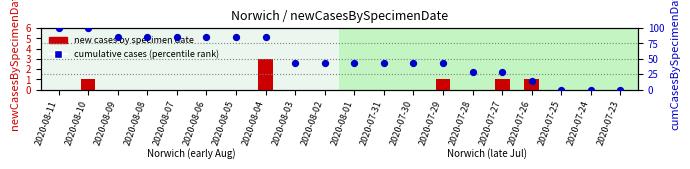

Which series has the widest spread of Y values?

cumulative cases (percentile)